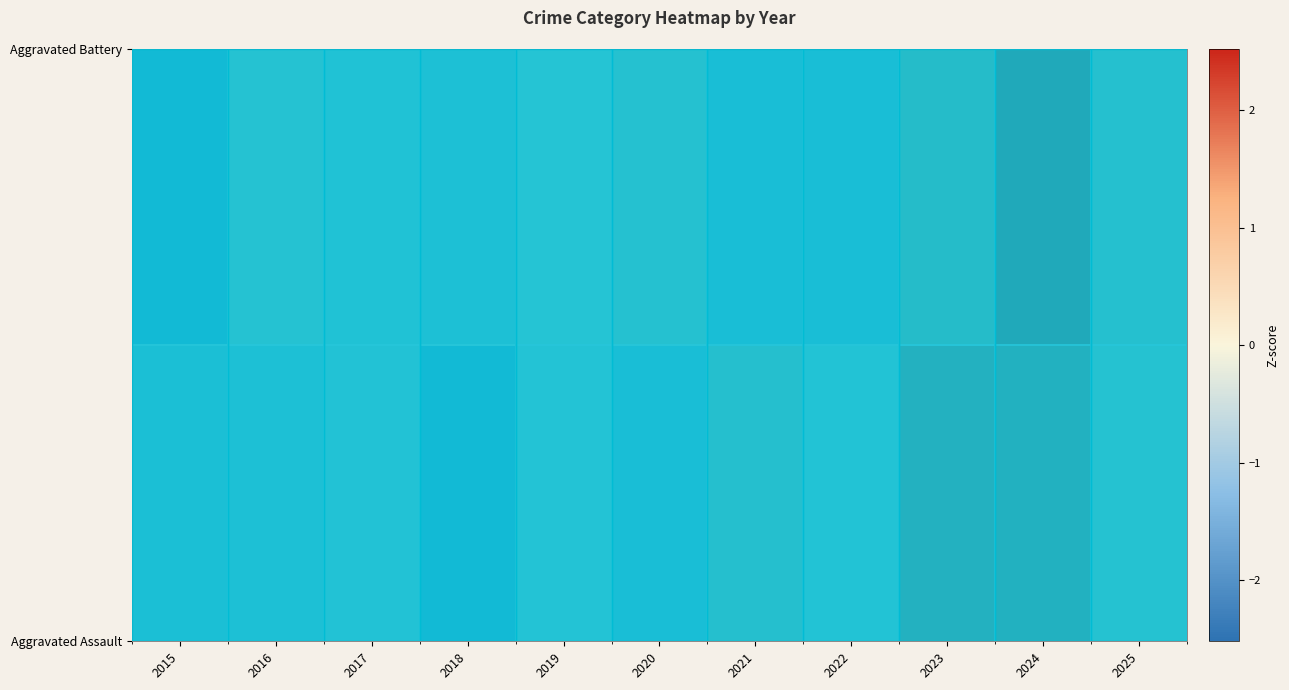

What is the lowest value of the Aggravated Assault series?

-1.5